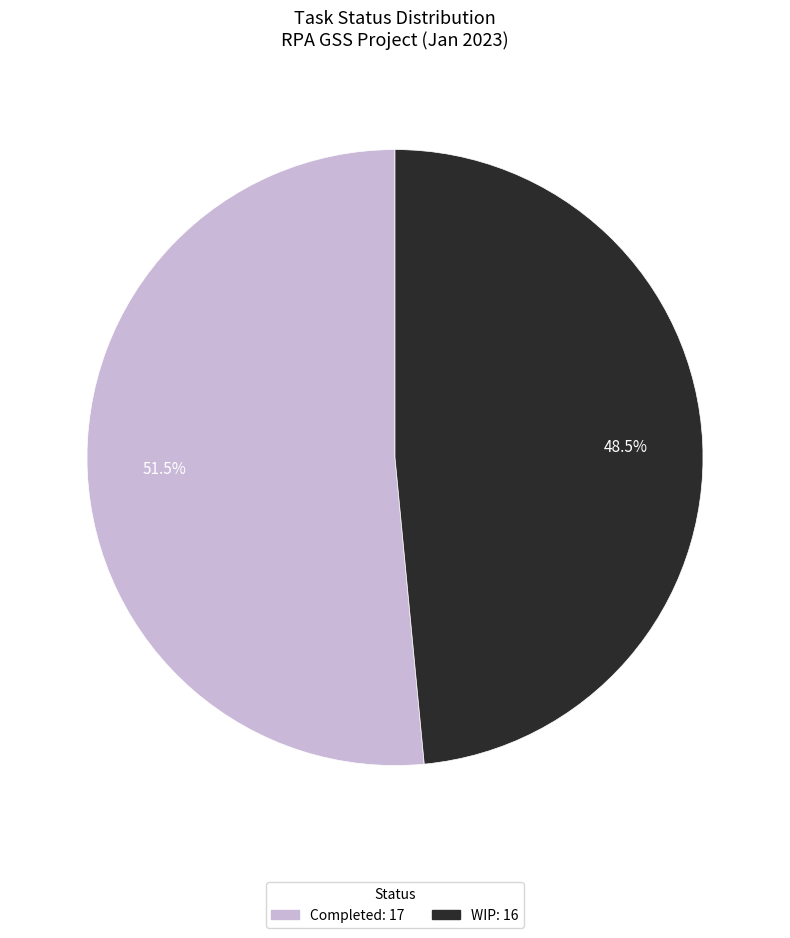

Between WIP and Completed, which is larger?

Completed